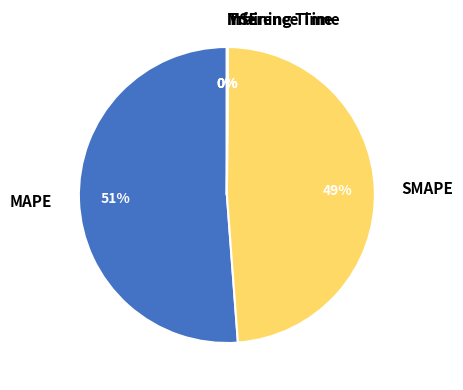

To the nearest percent, what is the difference between the largest and smallest slice percentages?

51%